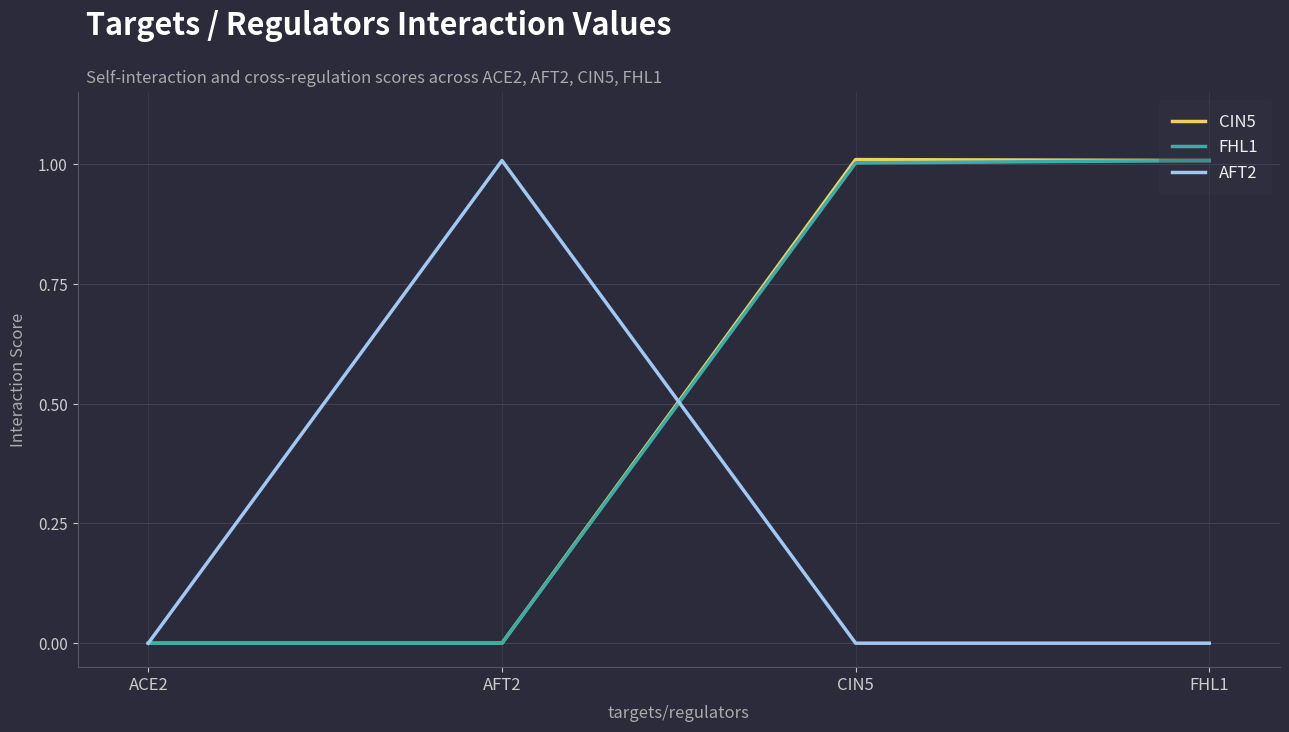

Is the value of CIN5 at FHL1 greater than the value of FHL1 at AFT2?

Yes